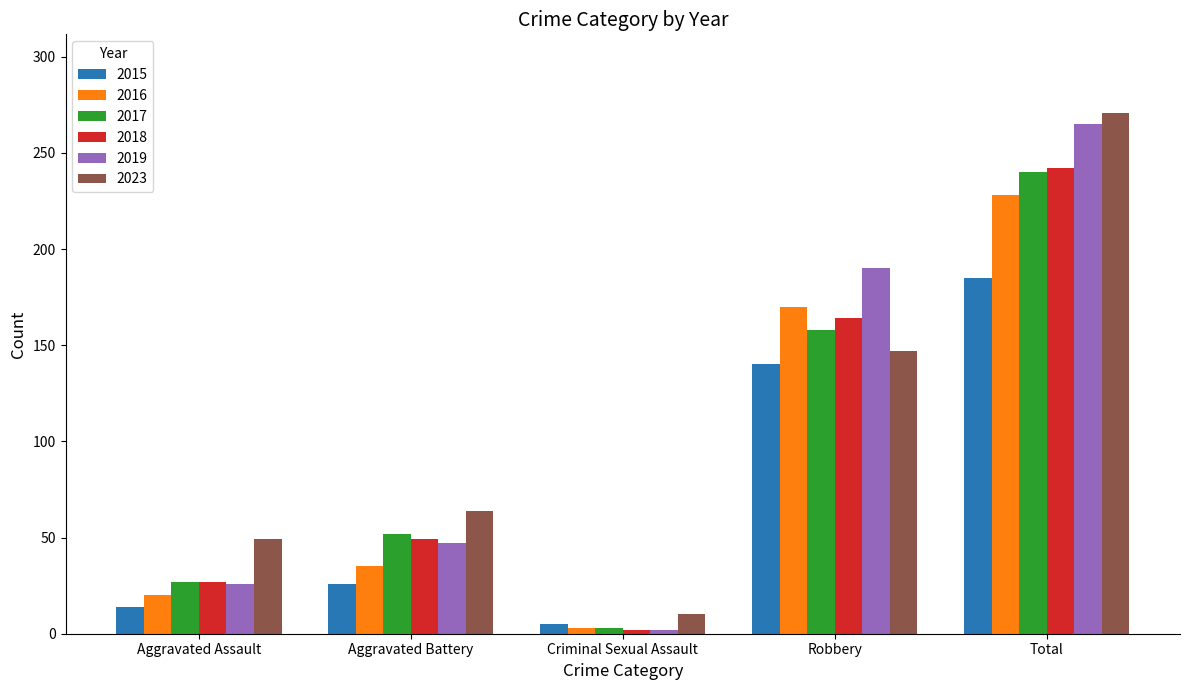

What is the sum of all 2016 values?

456